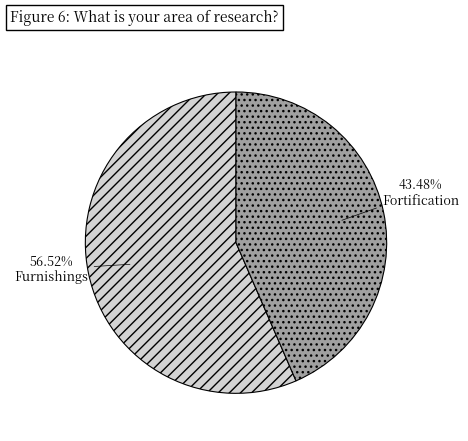

What is the majority slice?

Furnishings